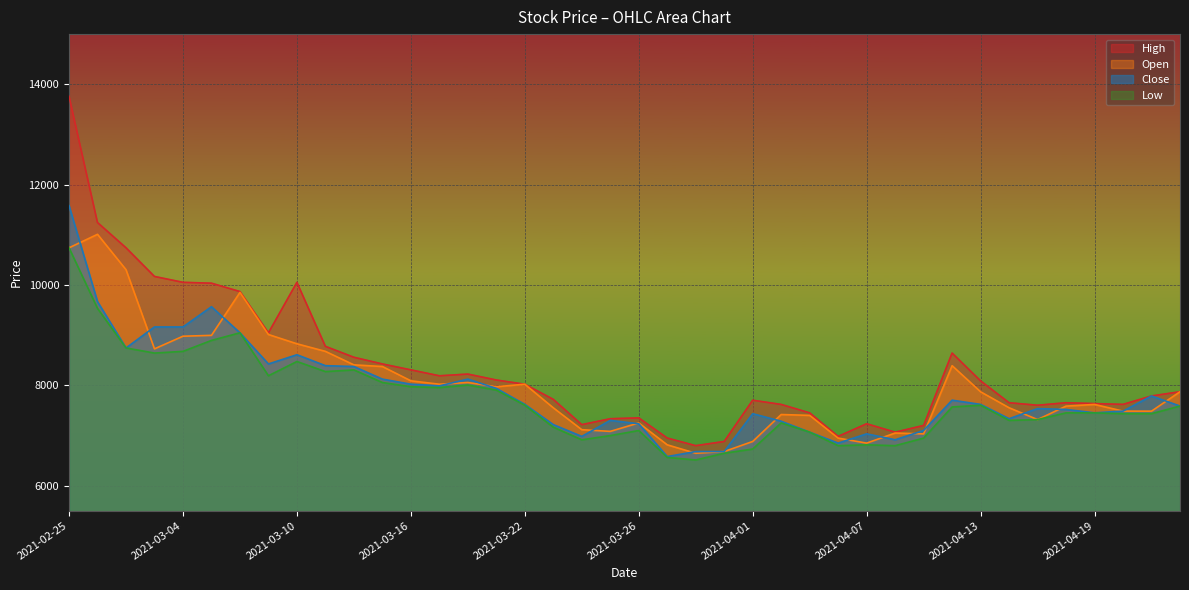

At which label does Low first exceed 7568?

2021-02-25